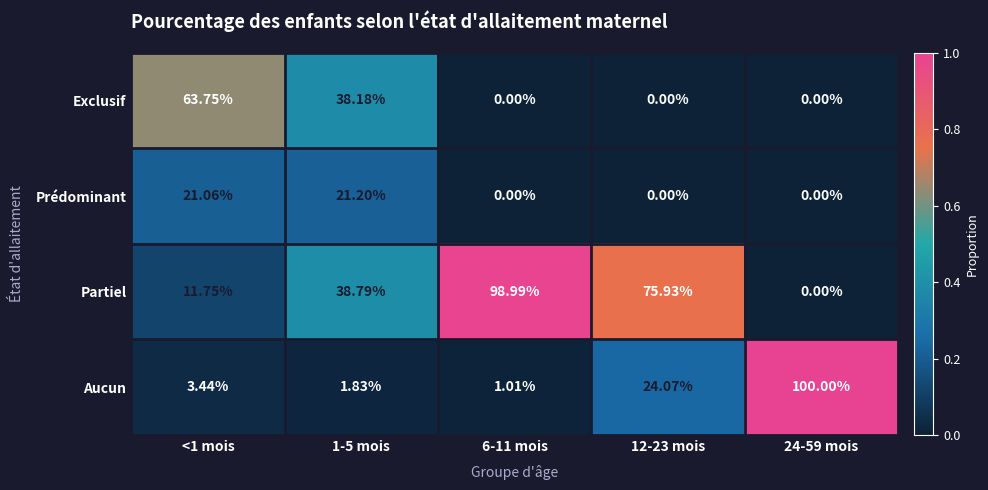

Between <1 mois and 12-23 mois, which series saw the biggest shift?

Partiel